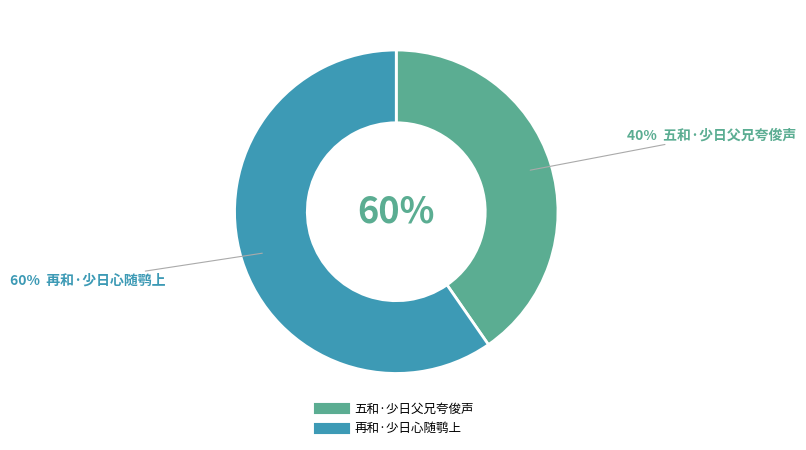

To the nearest percent, what portion does 五和·少日父兄夸俊声 represent?

40%